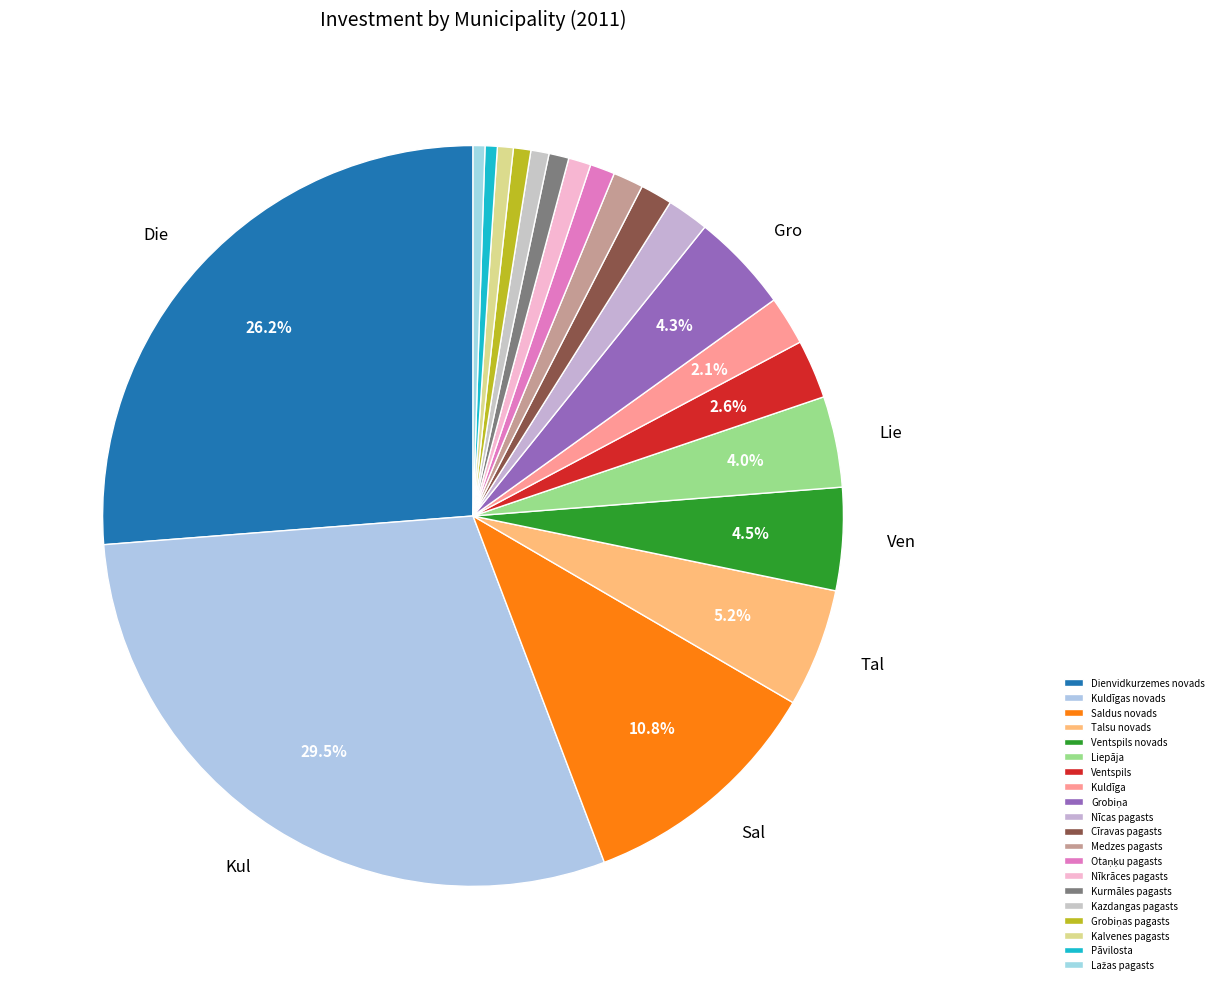

How many segments does this pie chart have?

20